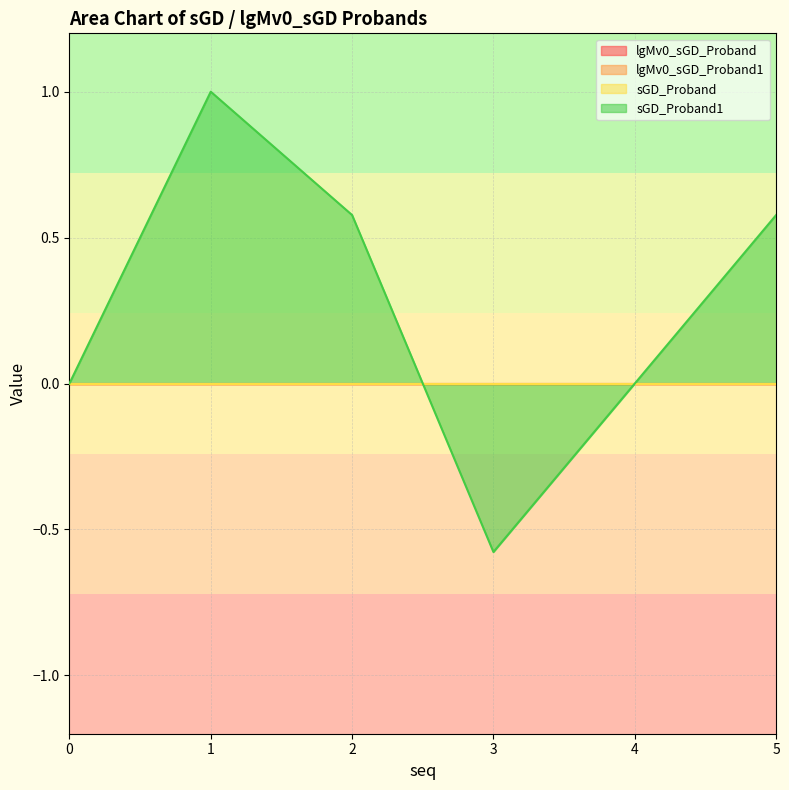

What is the difference between the maximum and minimum values in the sGD_Proband1 series?

1.6